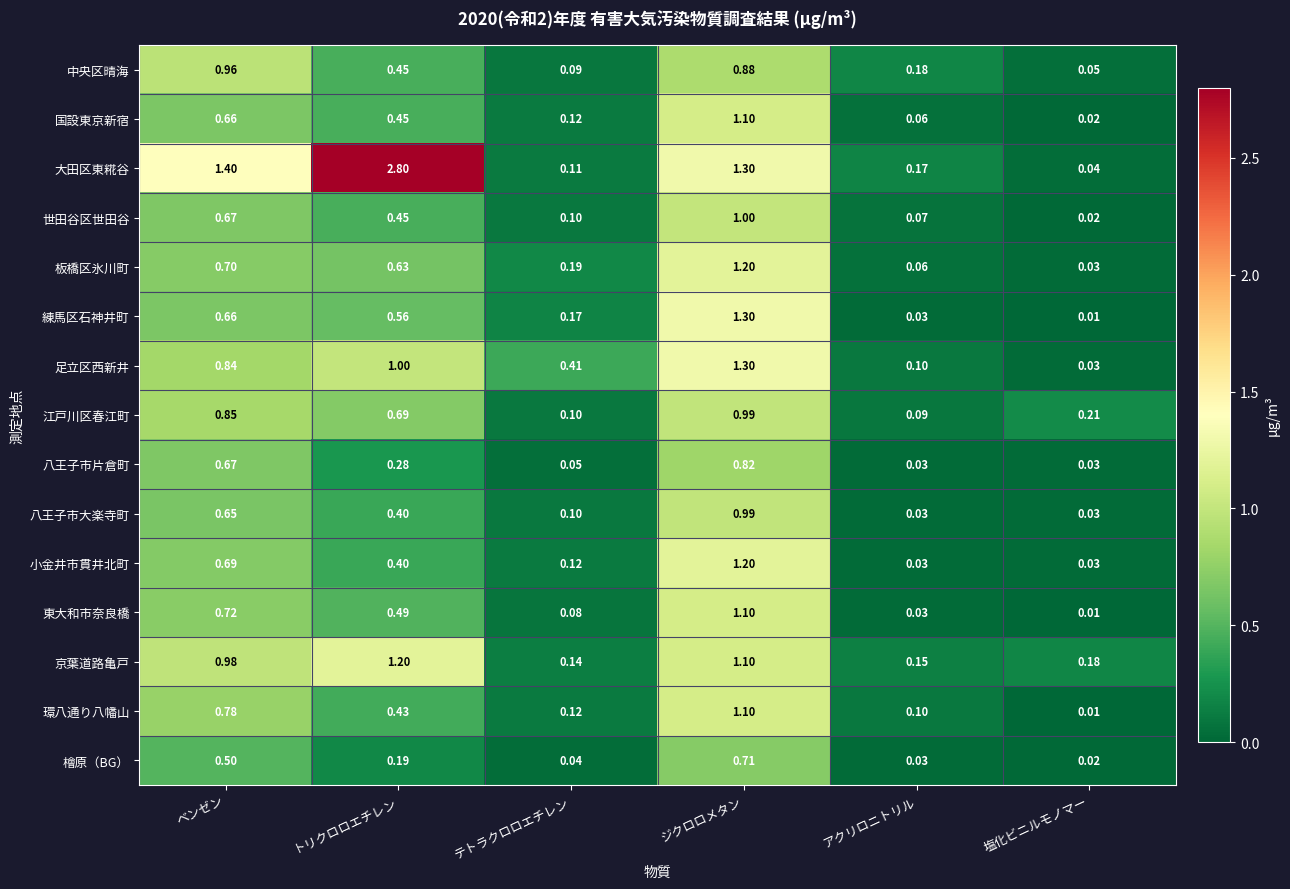

Which series has the largest range (max minus min)?

大田区東糀谷